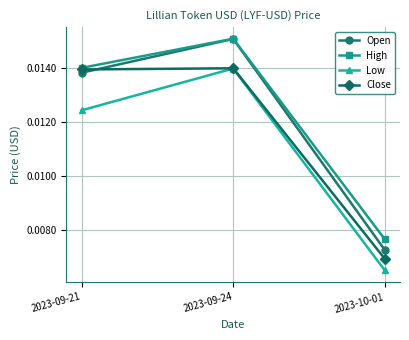

Which category has the highest value across all series?

2023-09-24